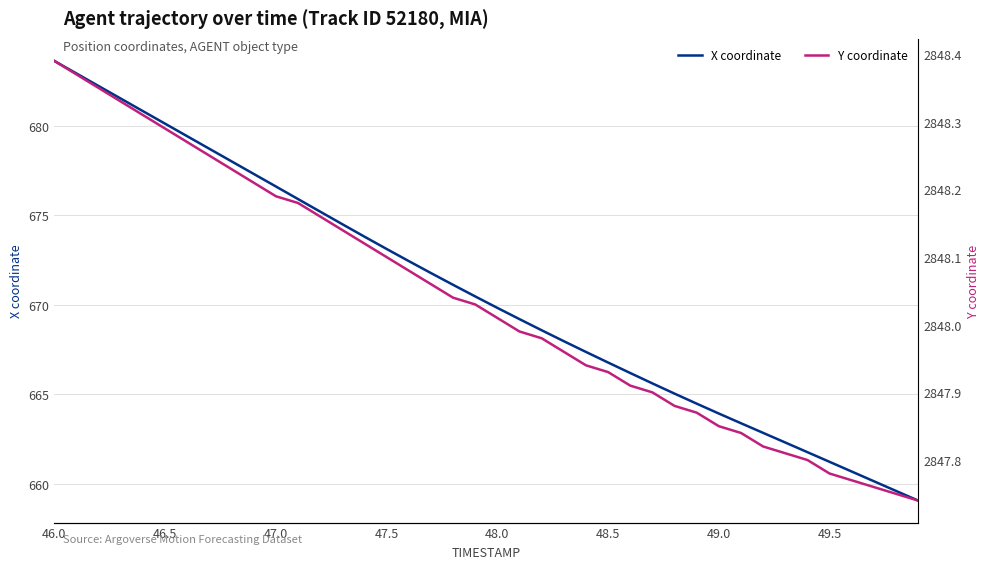

Which series has the largest total across all categories?

Y coordinate